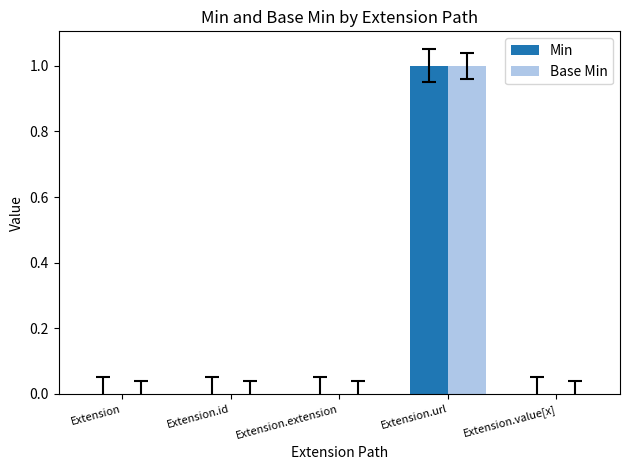

What is the sum of all Base Min values?

1